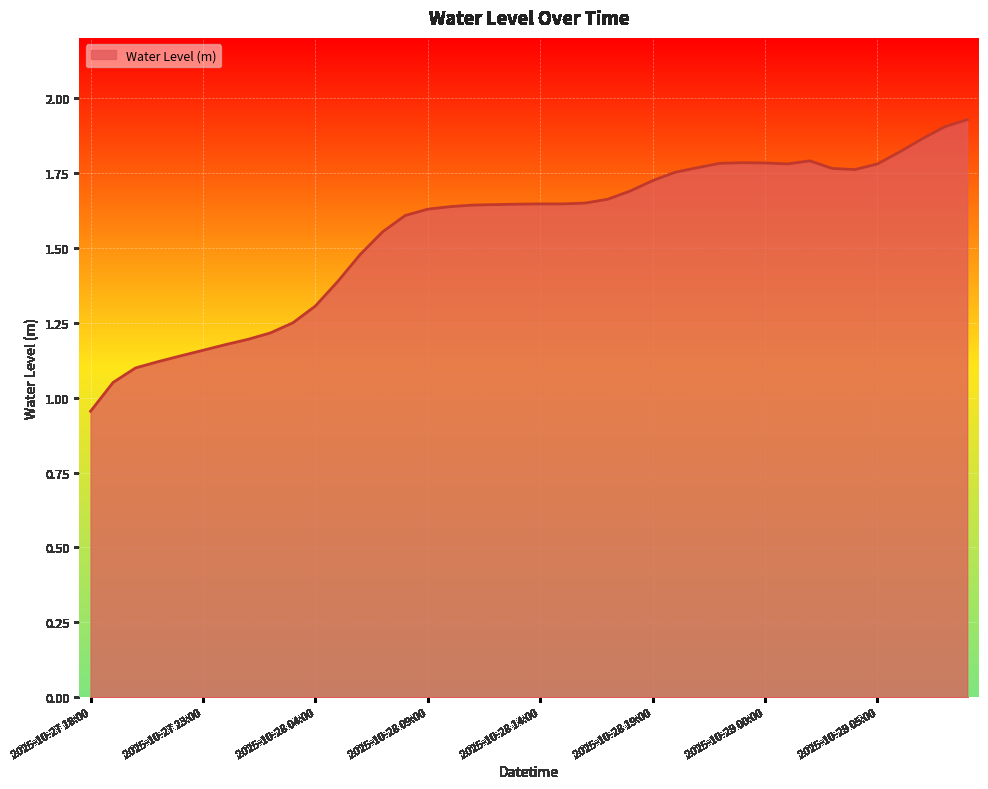

Does the chart have visible grid lines?

Yes